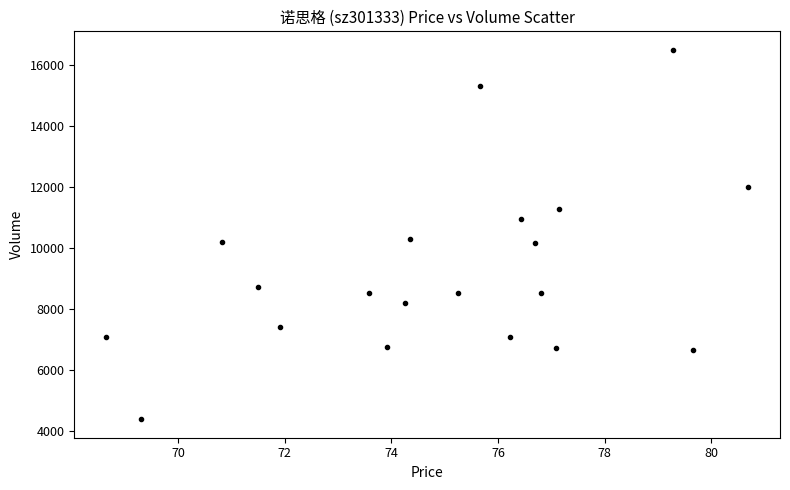

What is the range of Y values (max minus min)?

12130